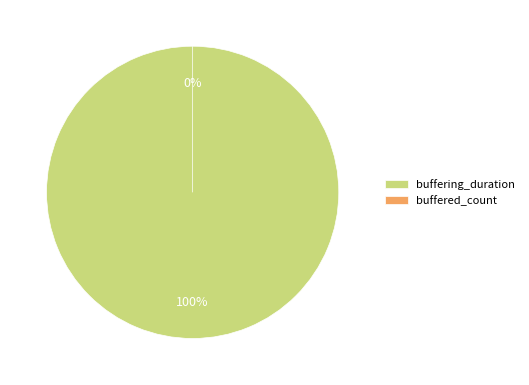

Does any single category account for the majority?

Yes